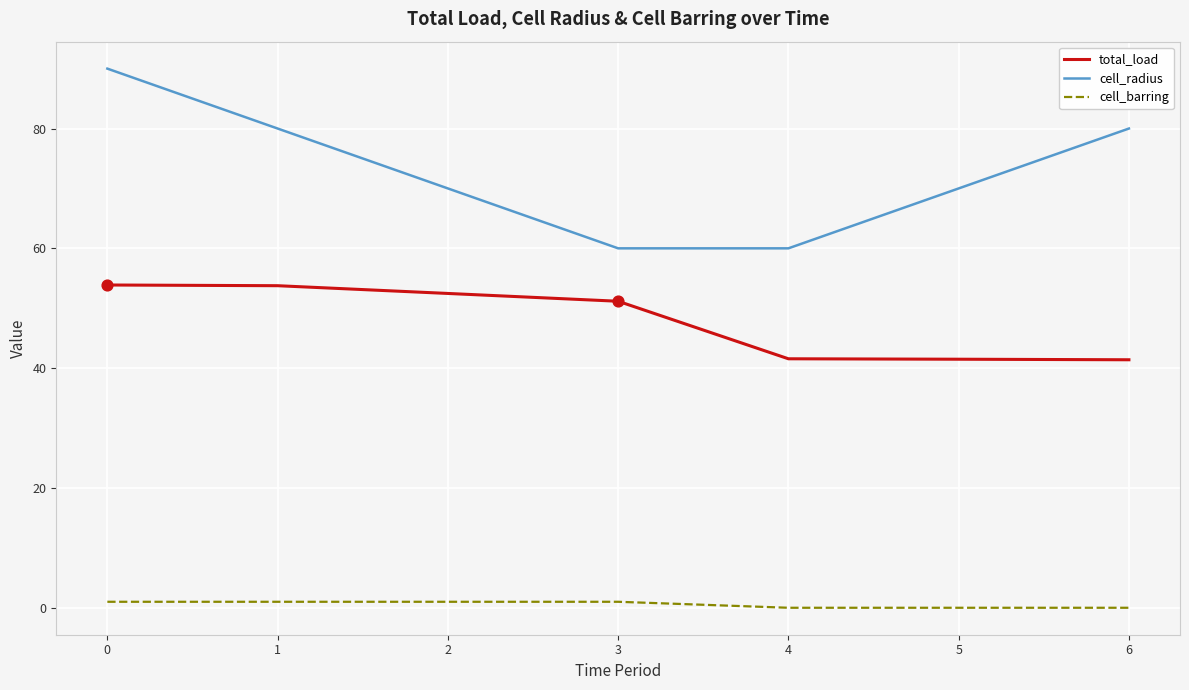

What is the difference between the highest and lowest values at 5?

70.0